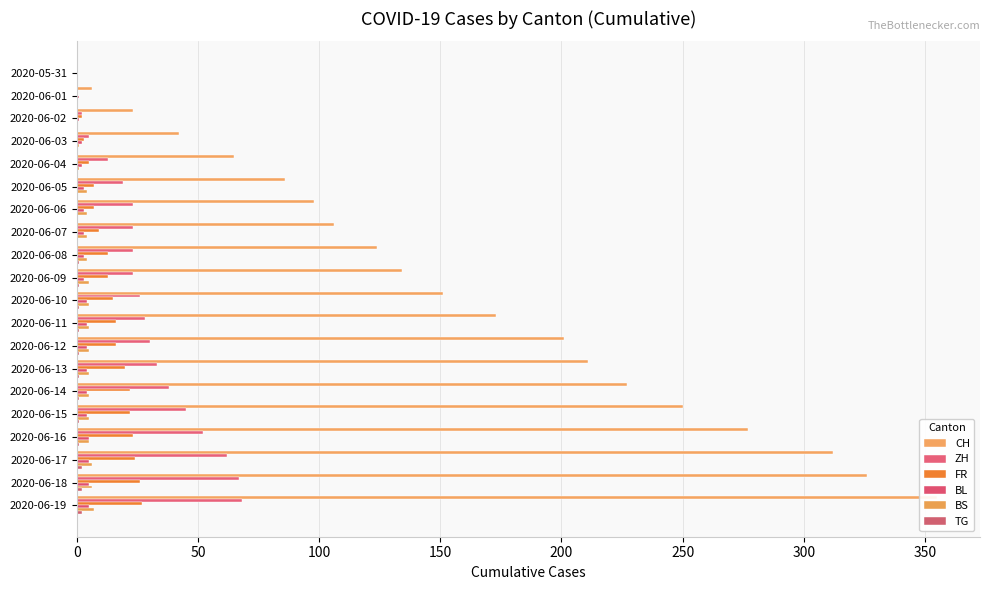

What is the difference between the highest and lowest values at 2020-06-14?

226